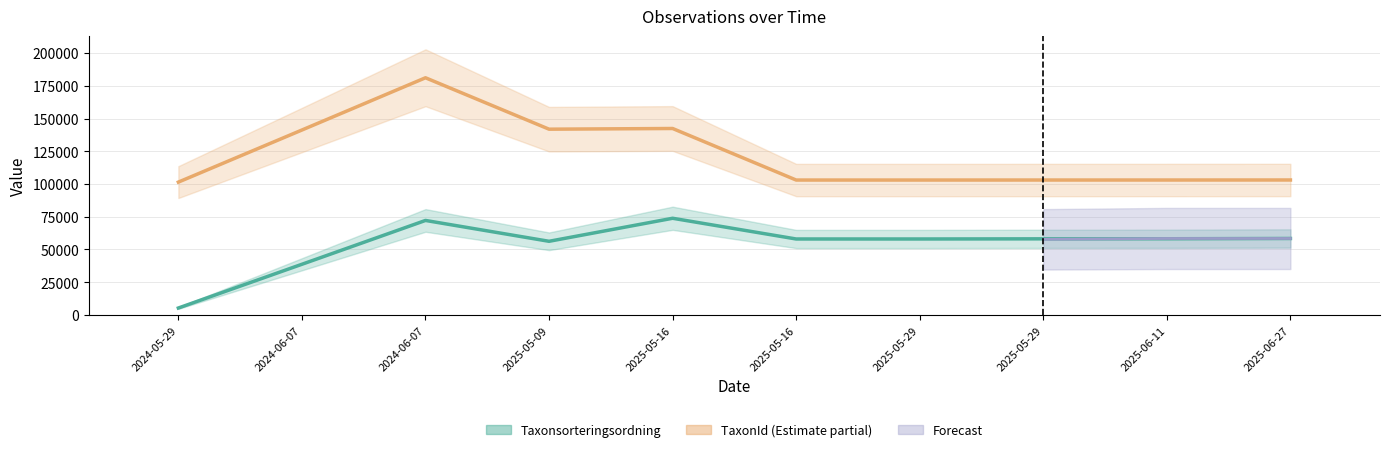

At how many categories does at least one series exceed 116584?

4